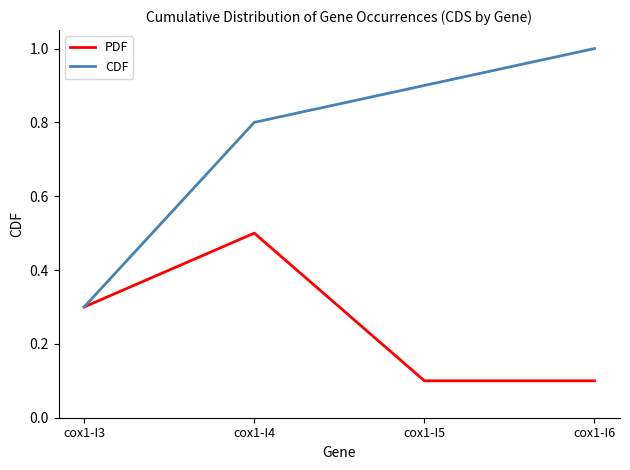

Is it true that PDF equals 0.1 at cox1-I5?

True